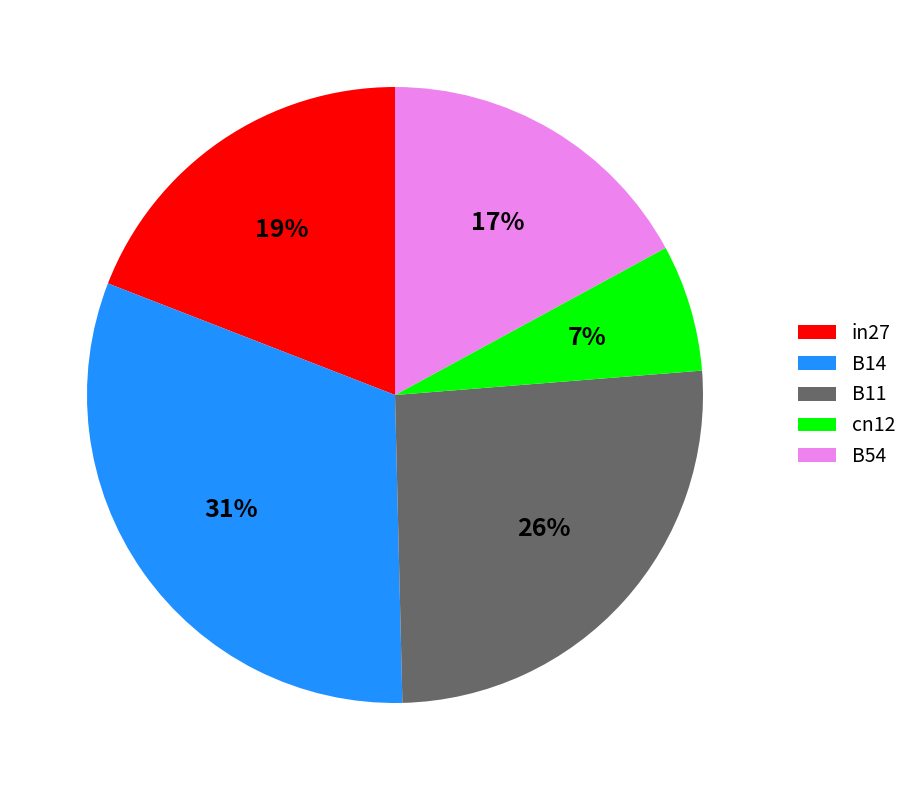

Is the sum of in27 and B11 greater than half?

No